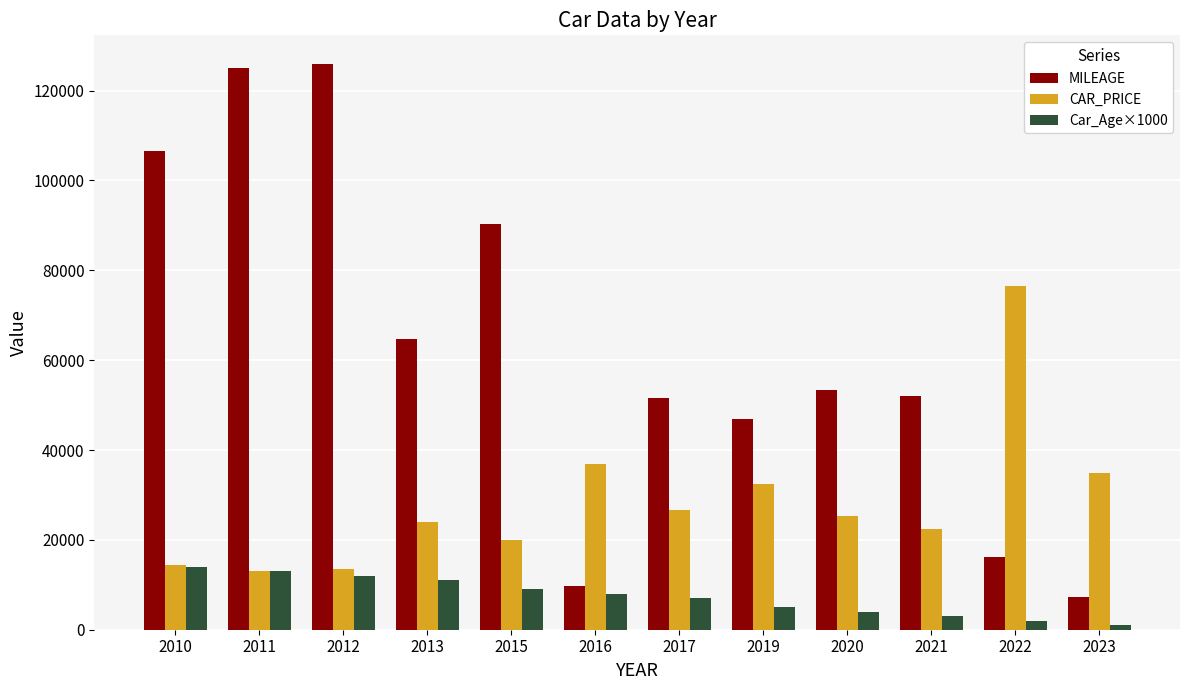

What is the spread (max minus min) of values at 2021?

49131.0